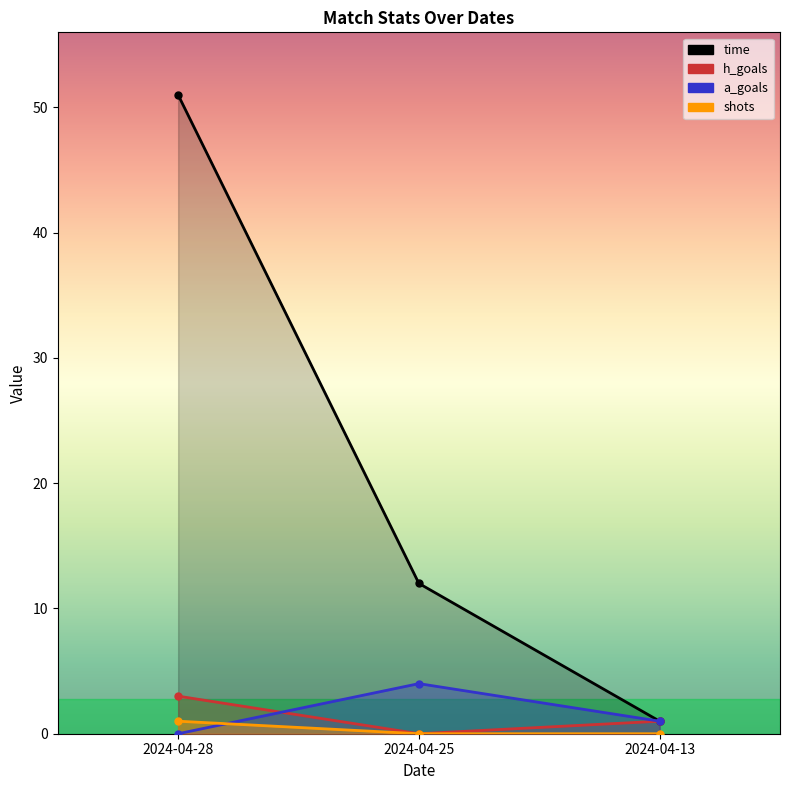

Count the time values in the range 1 to 51.

3